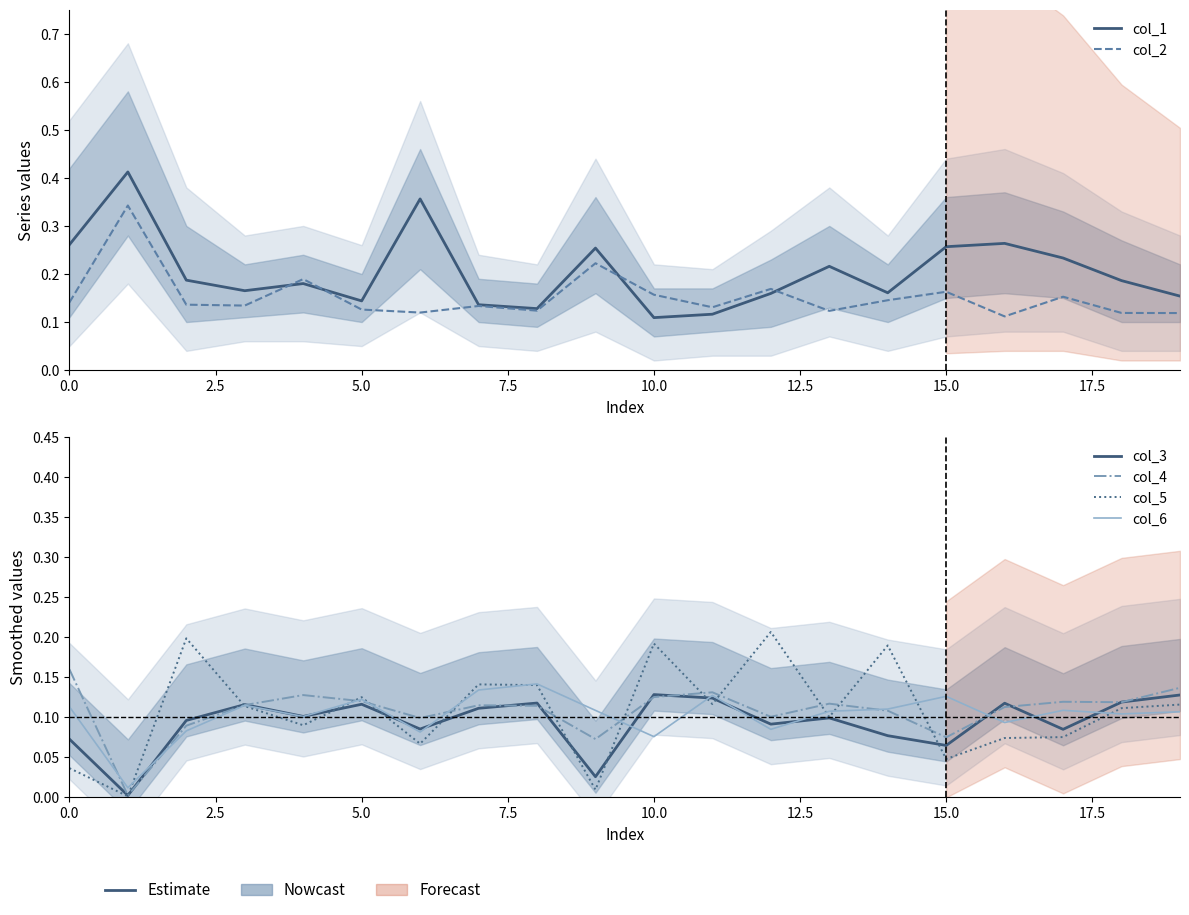

At which category is the sum across all series the highest?

12